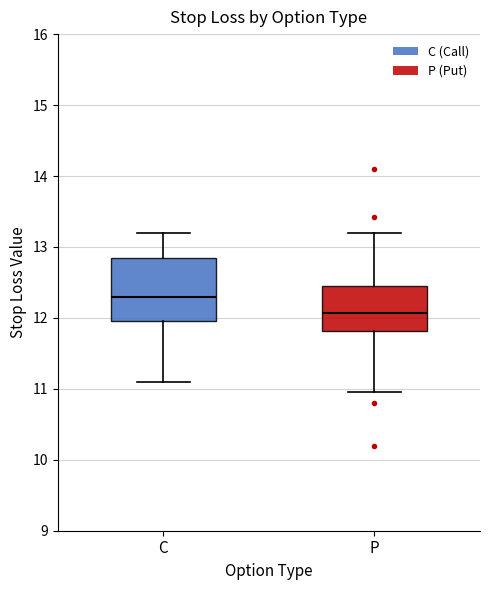

Which box's median line is the lowest?

P